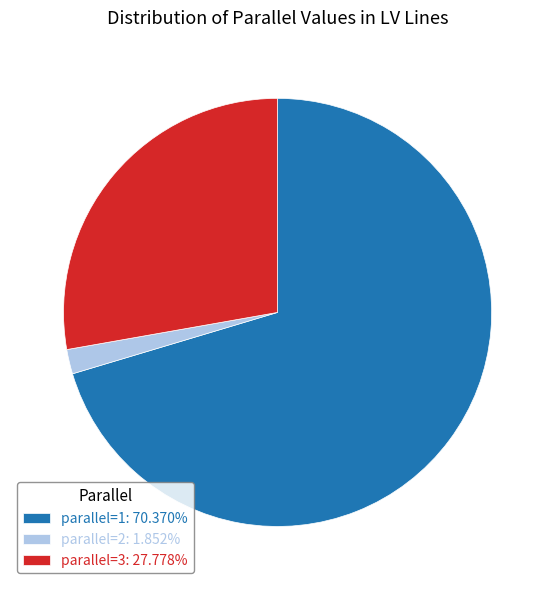

Does any single category account for the majority?

Yes